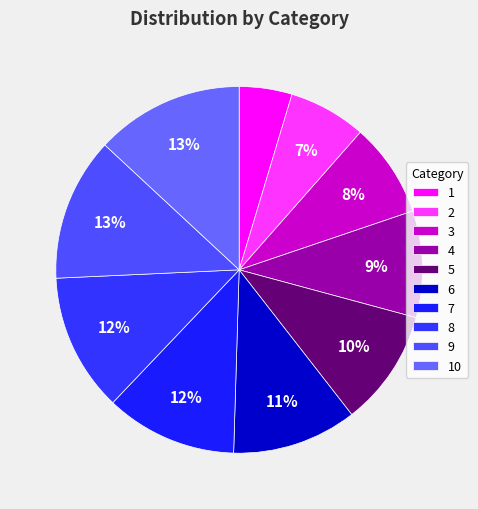

What is the largest slice in the pie chart?

10